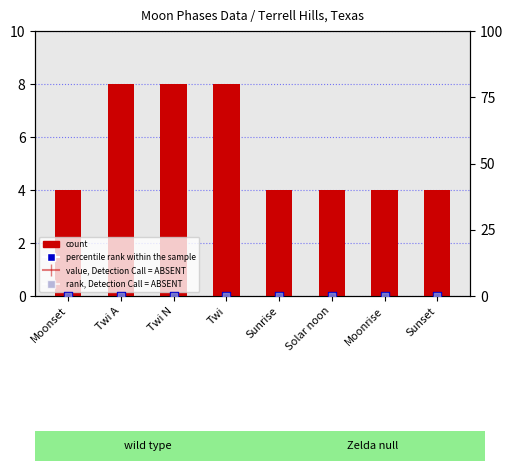

Which series has the largest total across all categories?

count